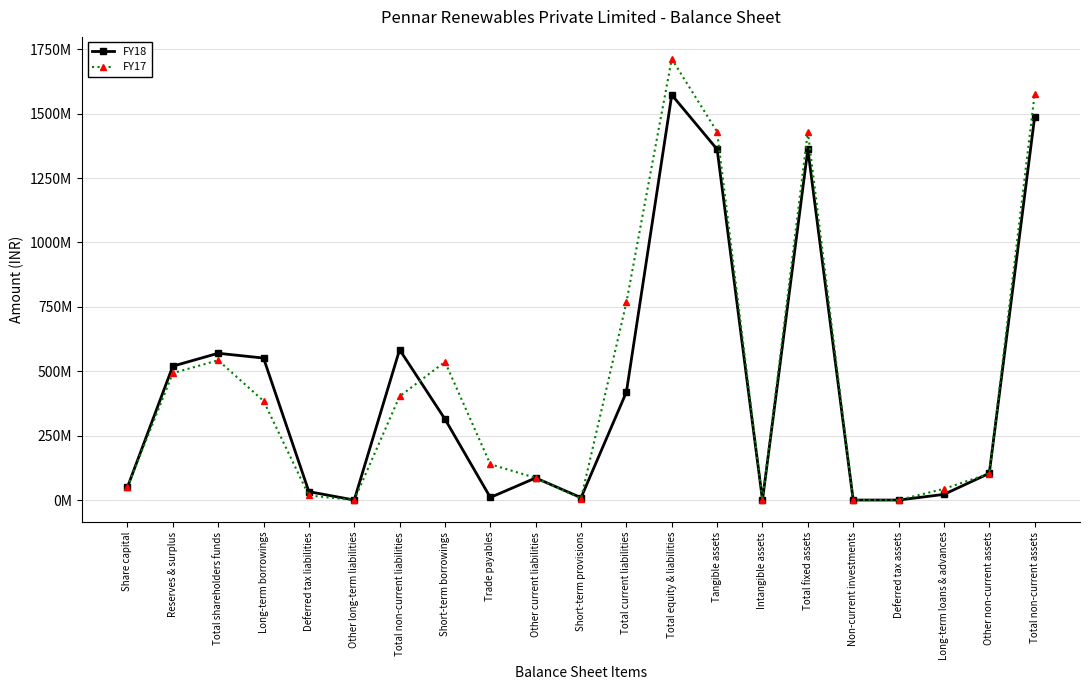

List the labels in order of FY17 value, smallest first.

Other long-term liabilities, Intangible assets, Non-current investments, Deferred tax assets, Short-term provisions, Deferred tax liabilities, Long-term loans & advances, Share capital, Other current liabilities, Other non-current assets, Trade payables, Long-term borrowings, Total non-current liabilities, Reserves & surplus, Short-term borrowings, Total shareholders funds, Total current liabilities, Tangible assets, Total fixed assets, Total non-current assets, Total equity & liabilities